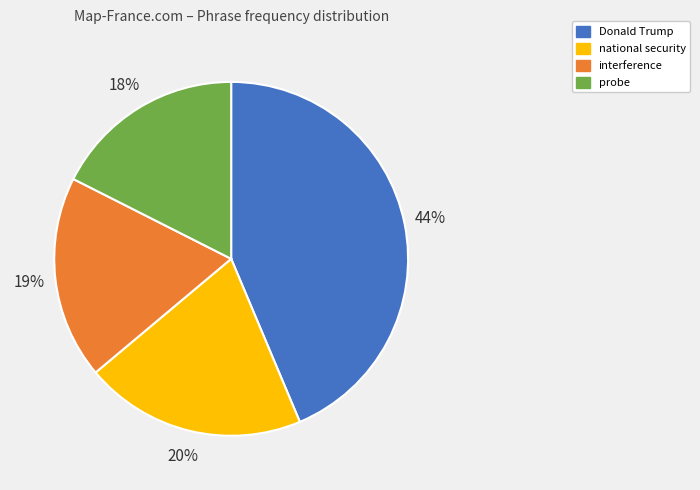

To the nearest percent, what percentage of the pie is Donald Trump?

44%